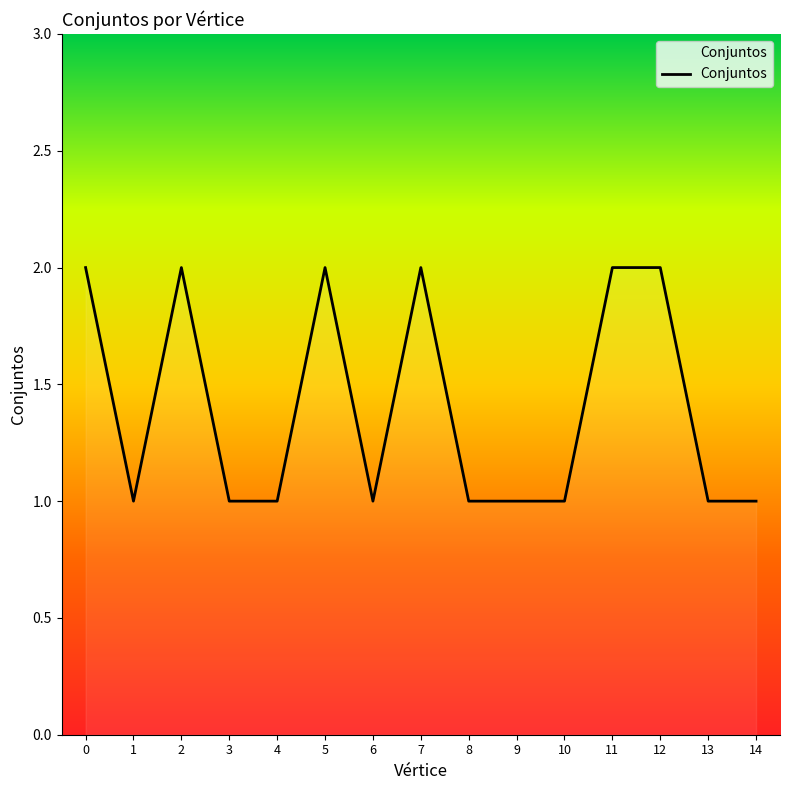

Reading left to right, extract all data points from this chart.

0=2	1=1	2=2	3=1	4=1	5=2	6=1	7=2	8=1	9=1	10=1	11=2	12=2	13=1	14=1